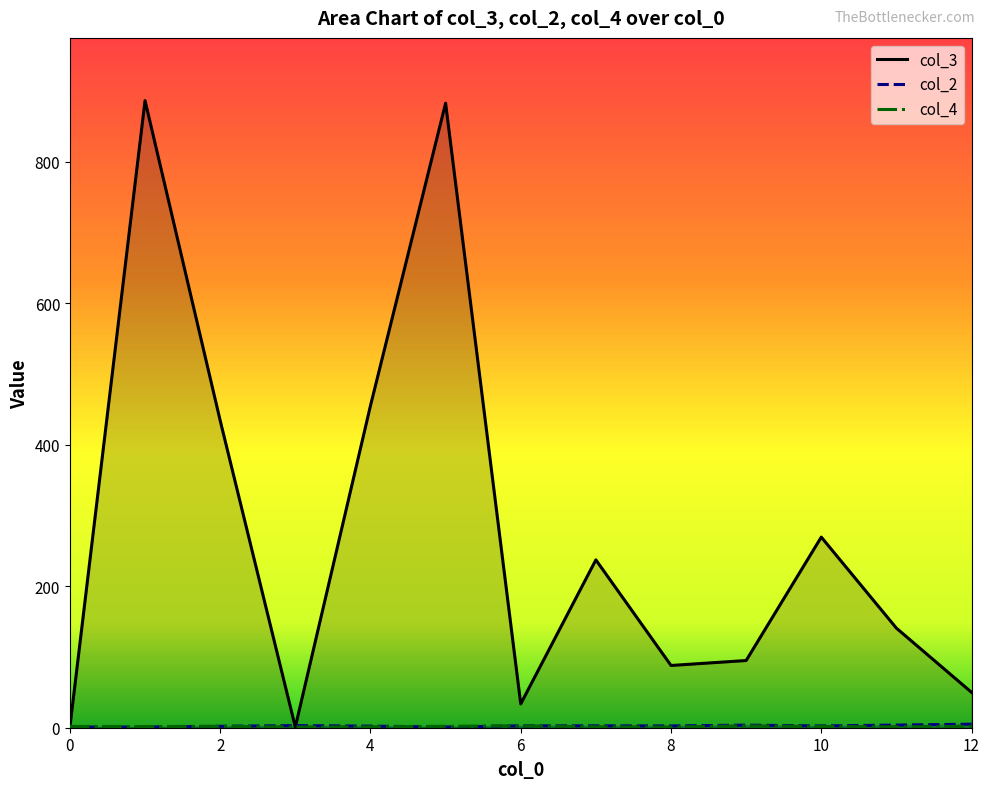

What is the total value across all series at 8?

91.5